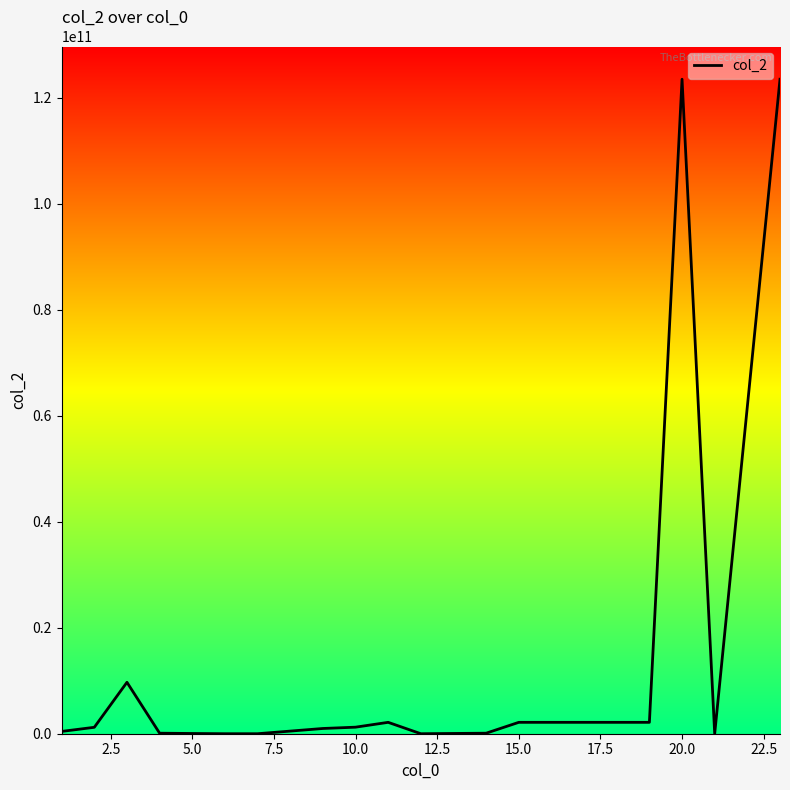

Does the chart have visible grid lines?

No